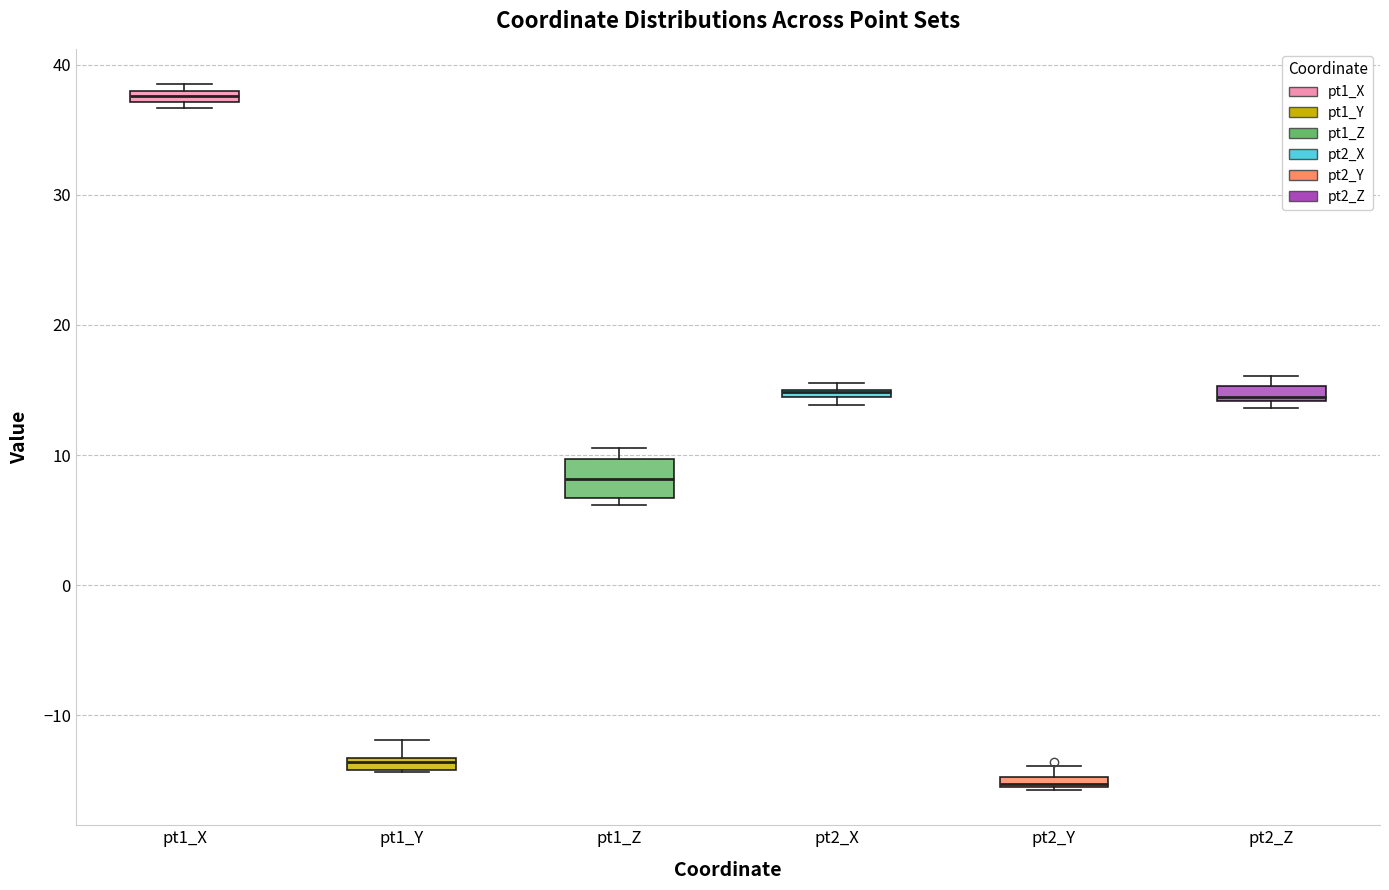

Where is the lower edge of the box for pt1_X on the y-axis? The values are not printed on the chart, so give them approximately, as read against the axis.

37